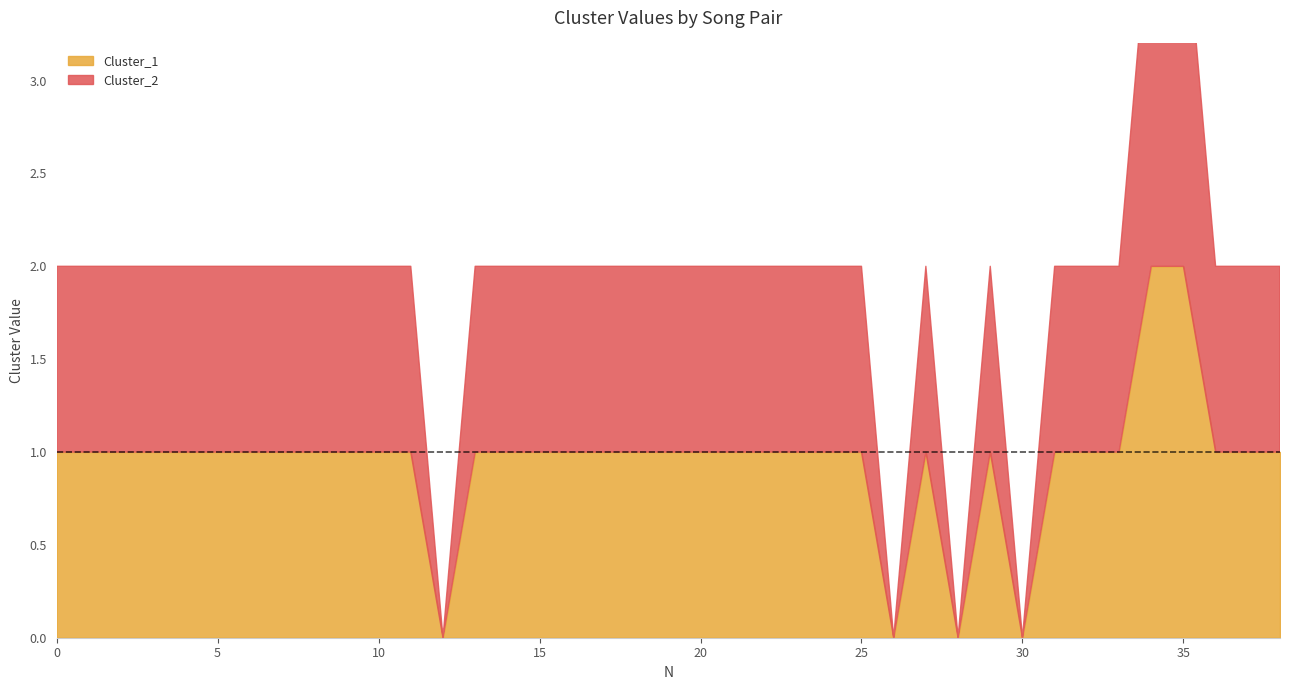

How many data points in Cluster_1 are above 1?

2